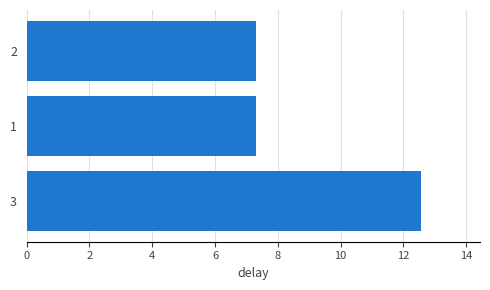

Approximately how many times larger is the value at 3 compared to 2?

1.7